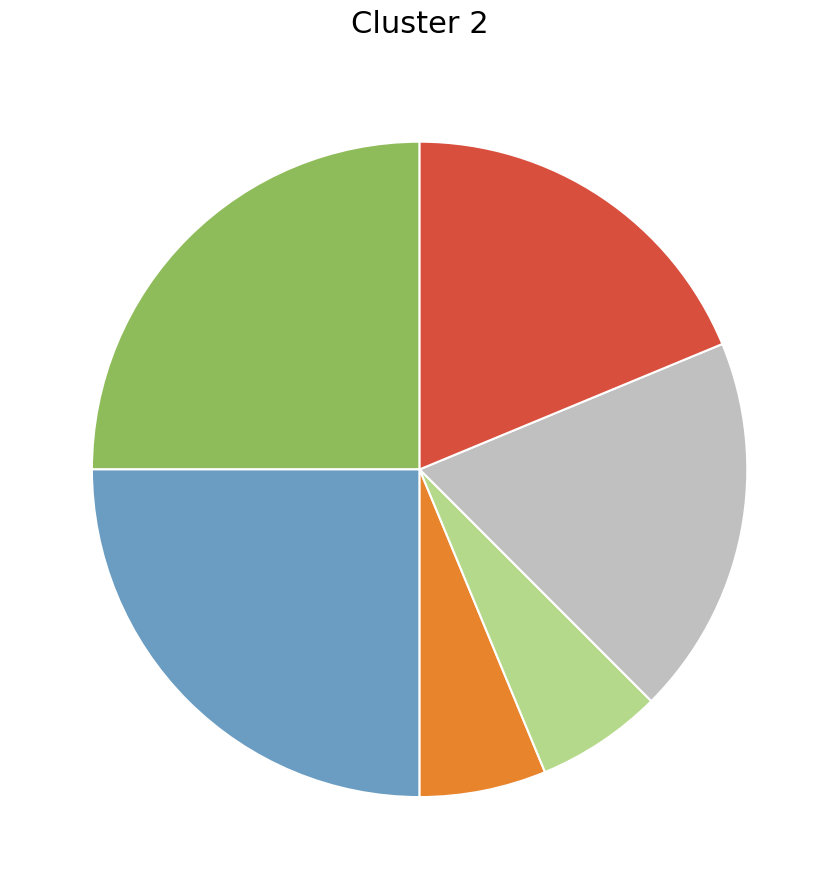

Is there a majority slice in this chart?

No